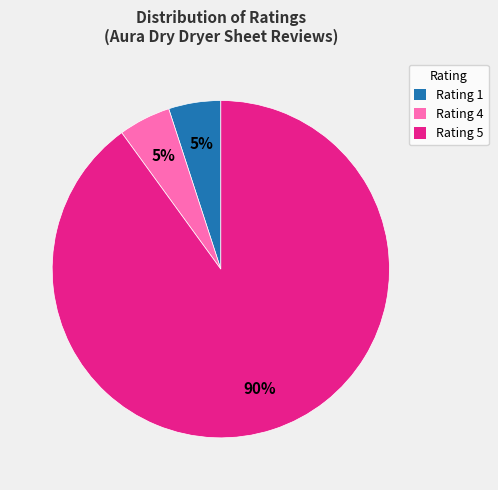

How many segments does this pie chart have?

3